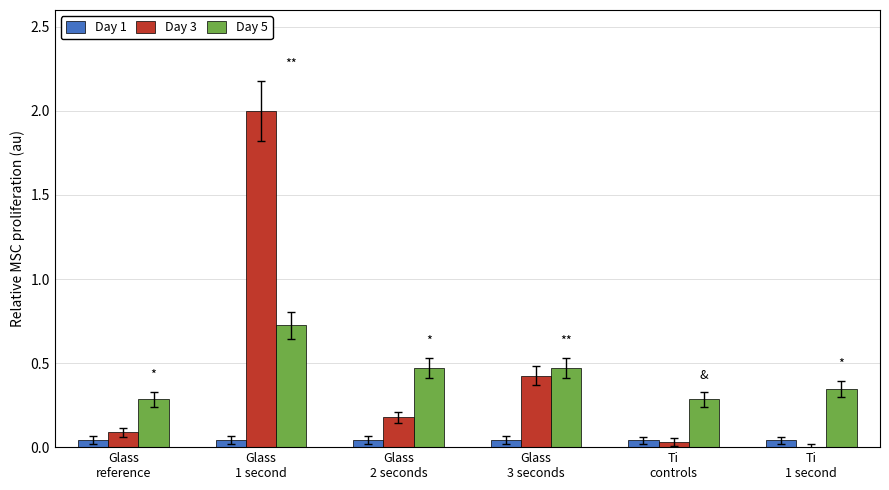

Are the bars horizontal?

No